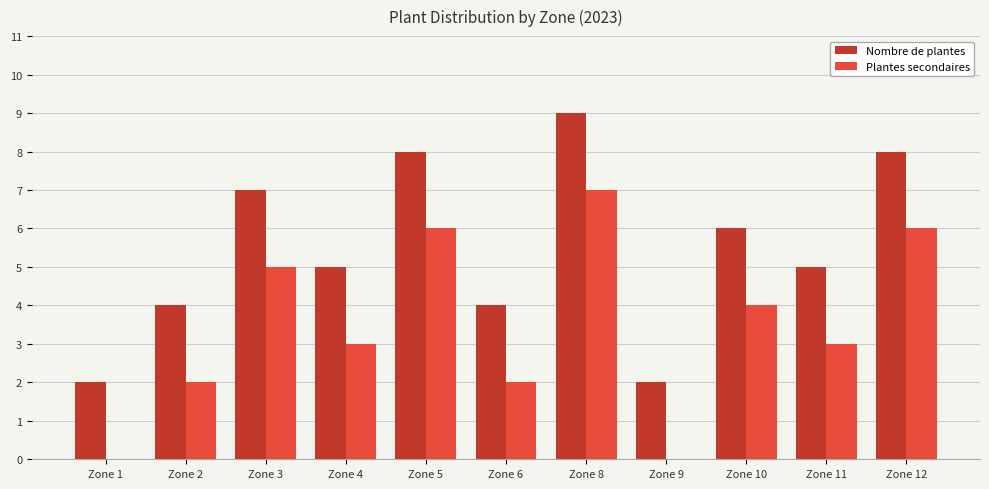

What is the maximum value shown in the chart?

9